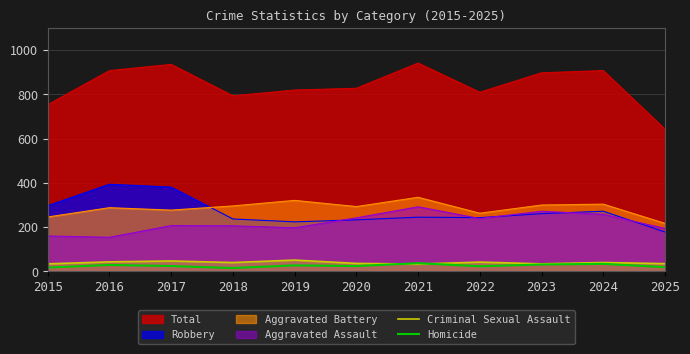

The Homicide series shows 49 at 2016. True or false?

False